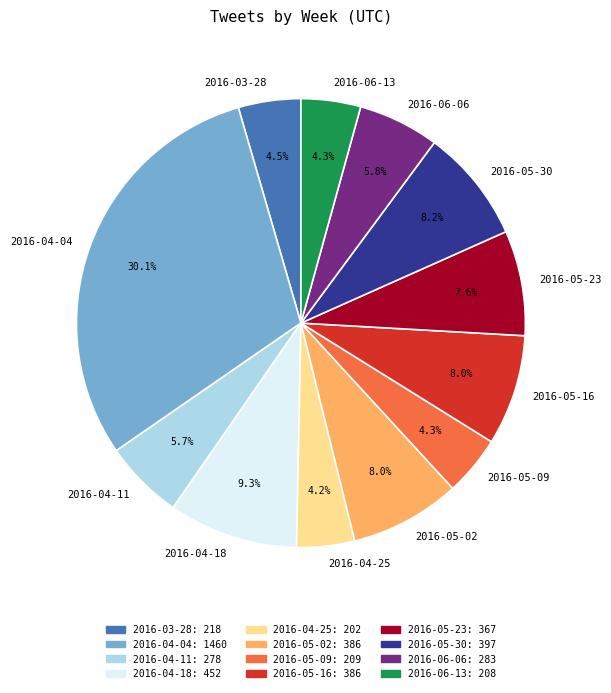

Does 2016-06-13 account for over 50% of the chart?

No